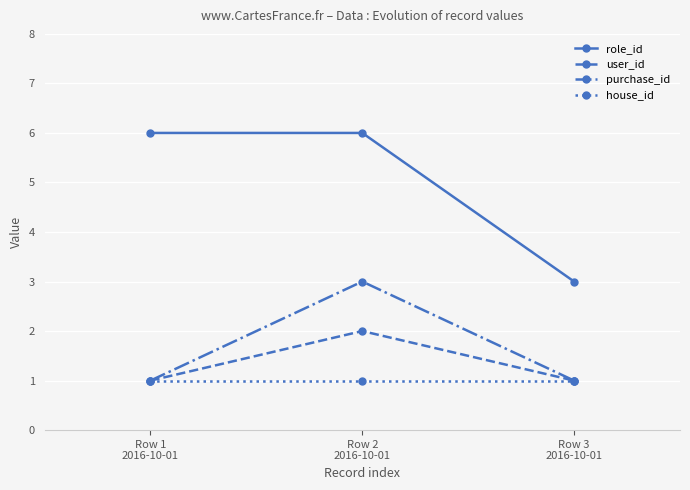

What is the highest value of the user_id series?

2